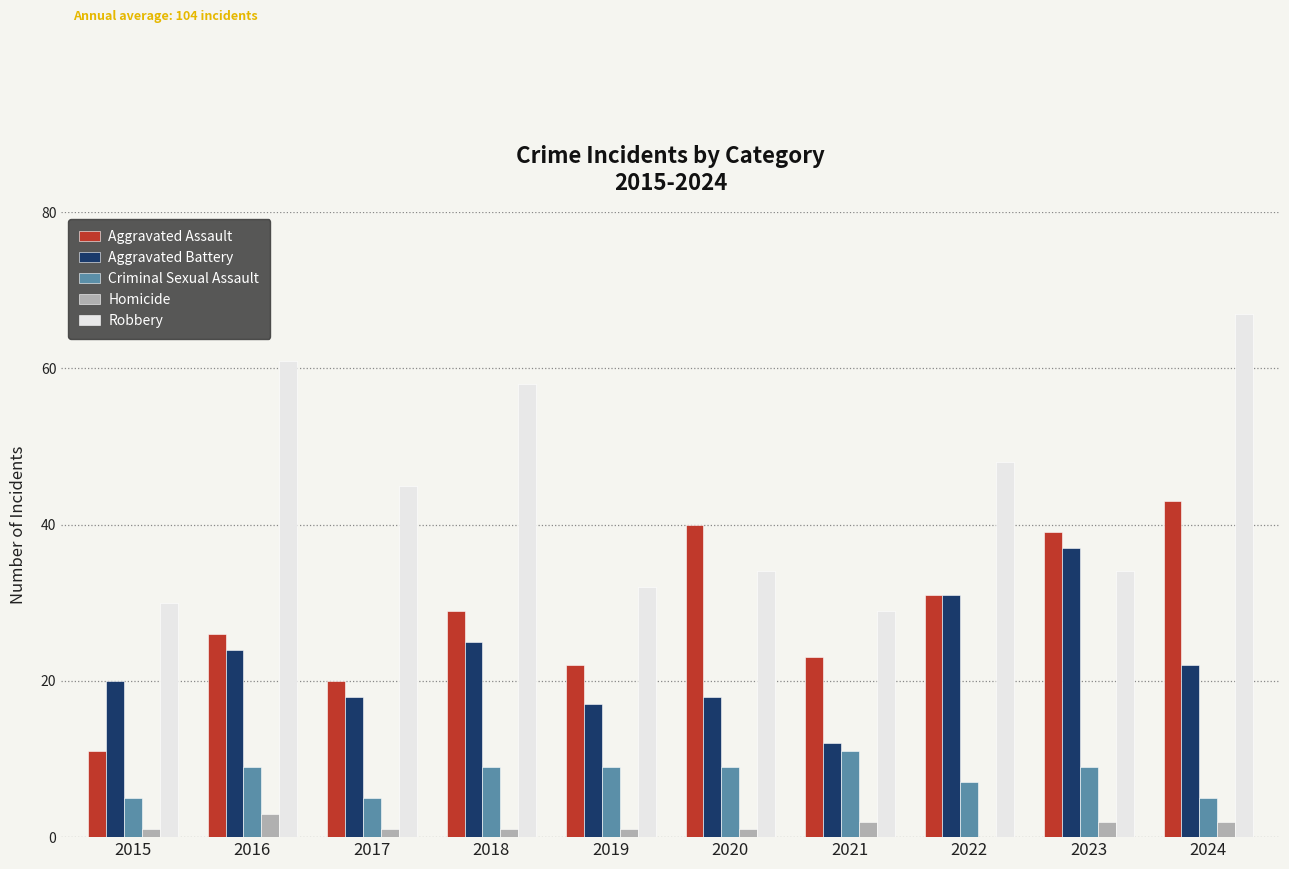

Read the Aggravated Assault value at 2024.

43